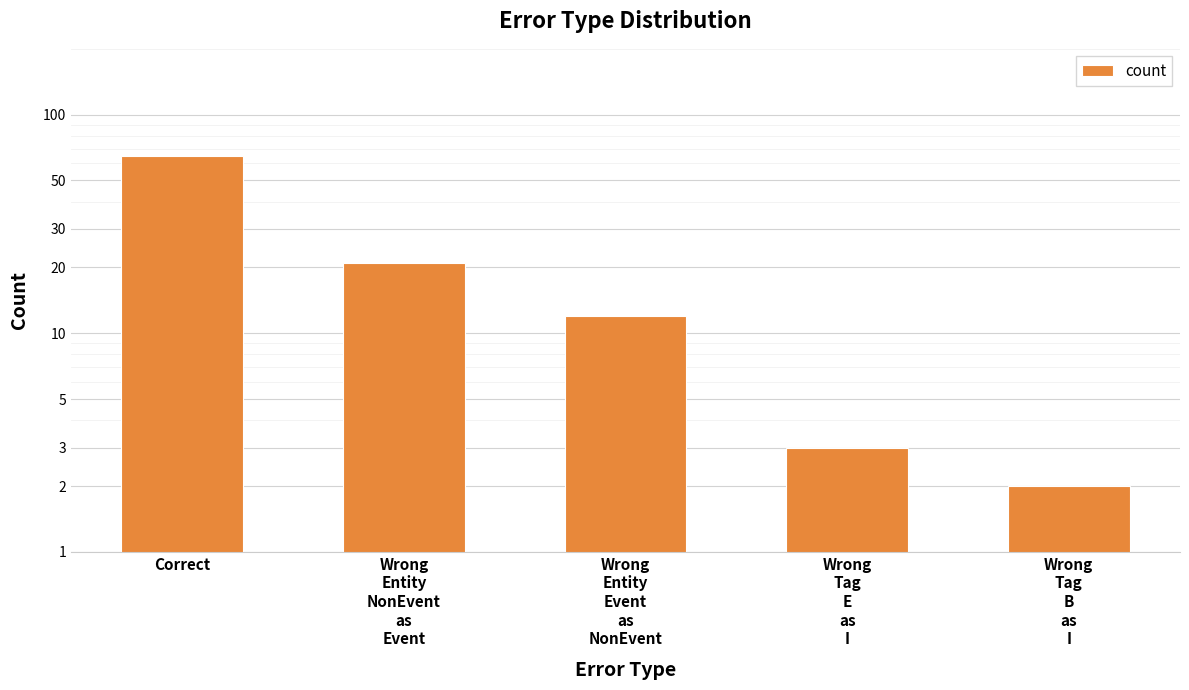

The chart shows a value of 3 at Wrong
Tag
E
as
I. True or false?

True